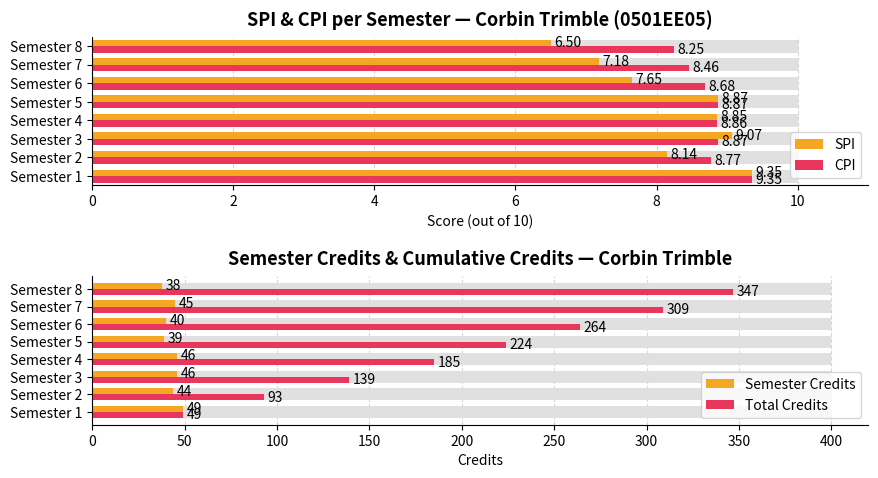

How many bars are there in total?

32